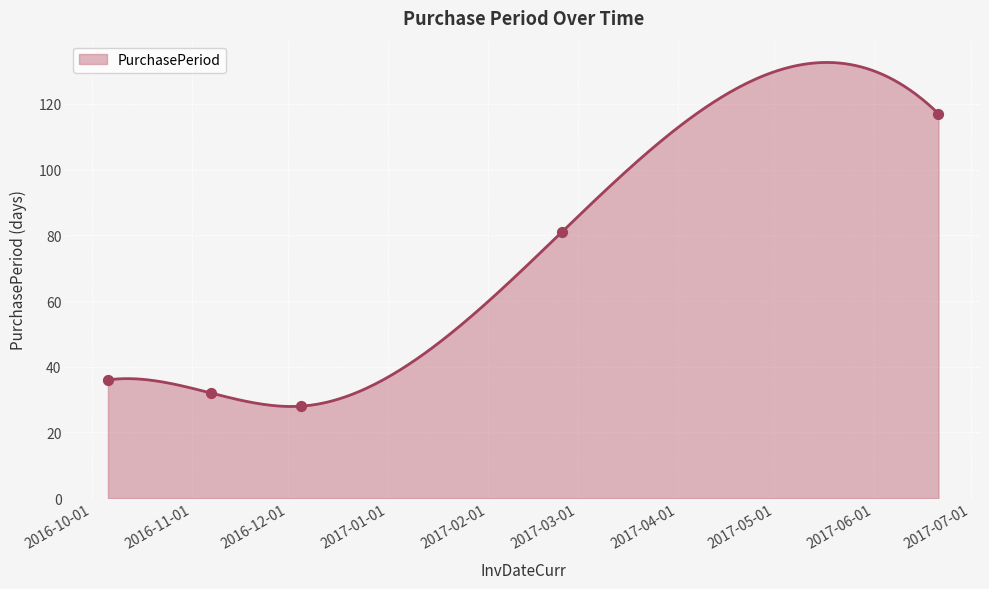

What is the ratio of the value at 2016-12-05 to the value at 2016-10-06?

0.8